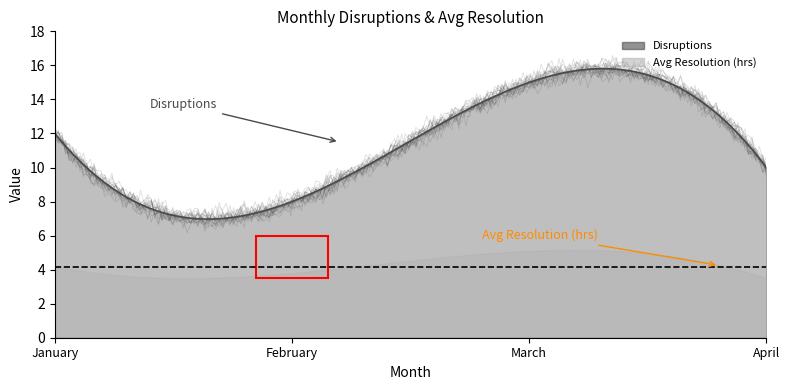

The Avg Resolution (hrs) series shows 5.0 at April. True or false?

False